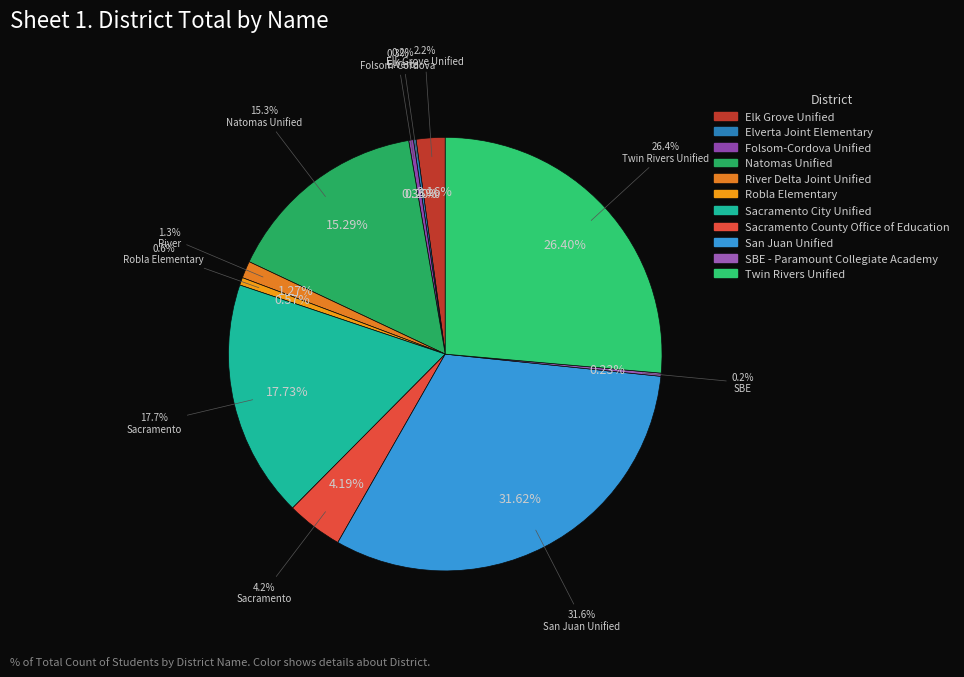

Rank the categories by value from highest to lowest.

San Juan Unified, Twin Rivers Unified, Sacramento City Unified, Natomas Unified, Sacramento County Office of Education, Elk Grove Unified, River Delta Joint Unified, Robla Elementary, Folsom-Cordova Unified, SBE - Paramount Collegiate Academy, Elverta Joint Elementary